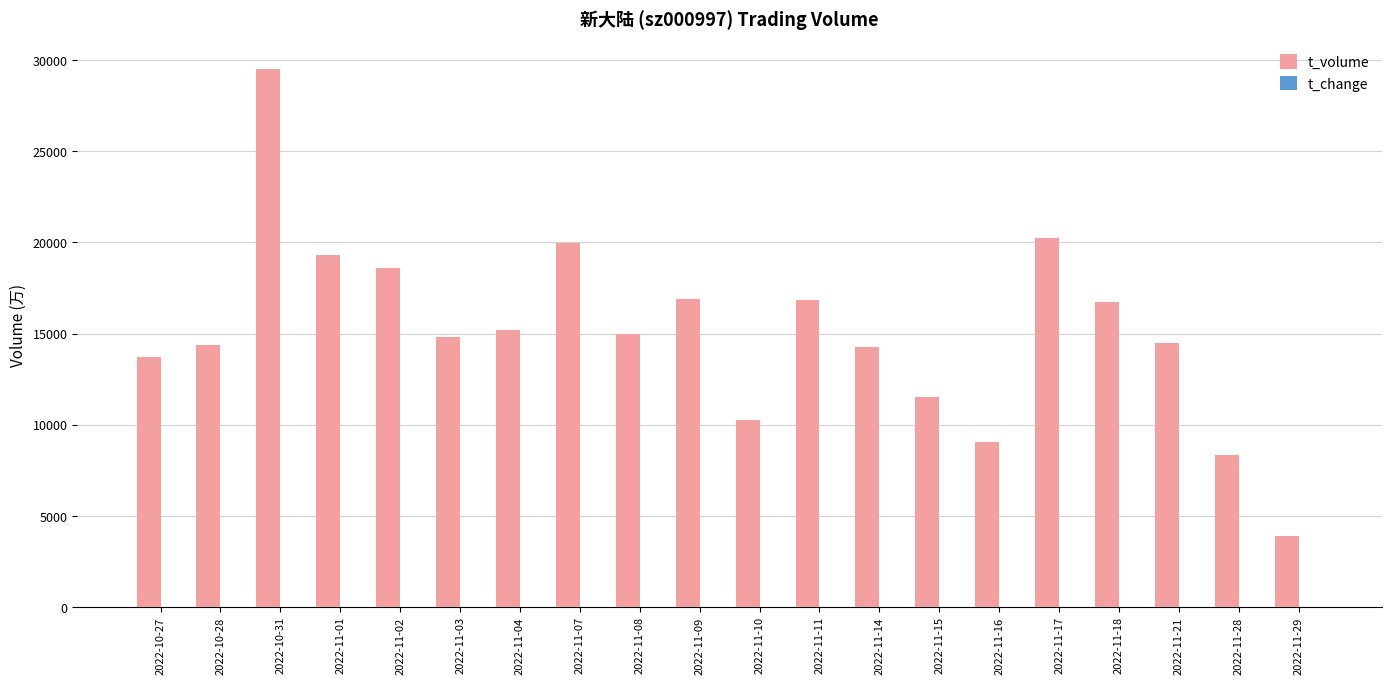

True or false: t_volume has a value of 18603.0 at 2022-11-02.

True